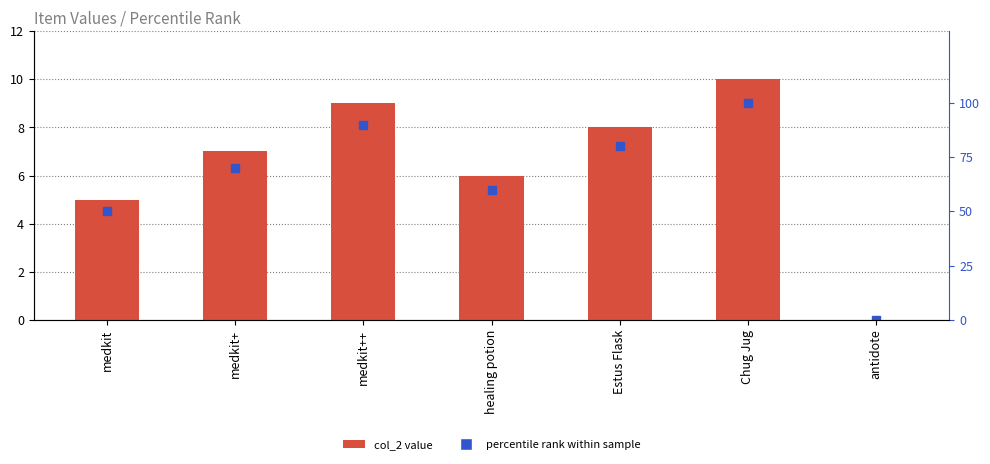

What is the label of the 1st bar from the right?

antidote